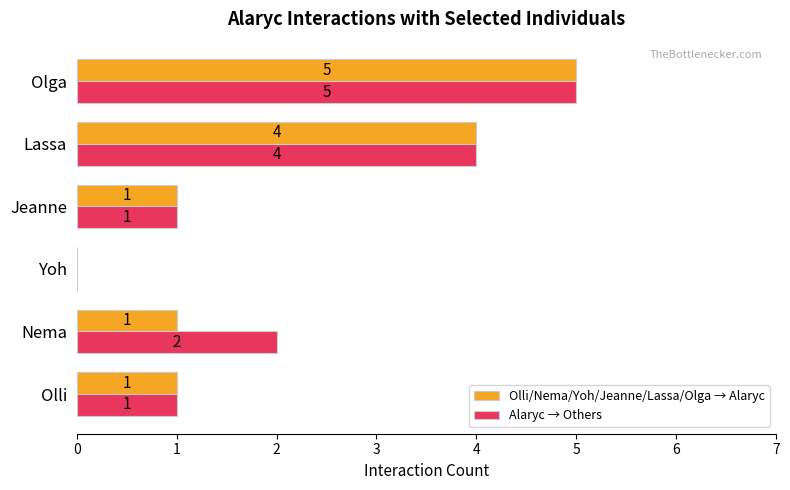

How many values in Alaryc → Others are above zero?

5